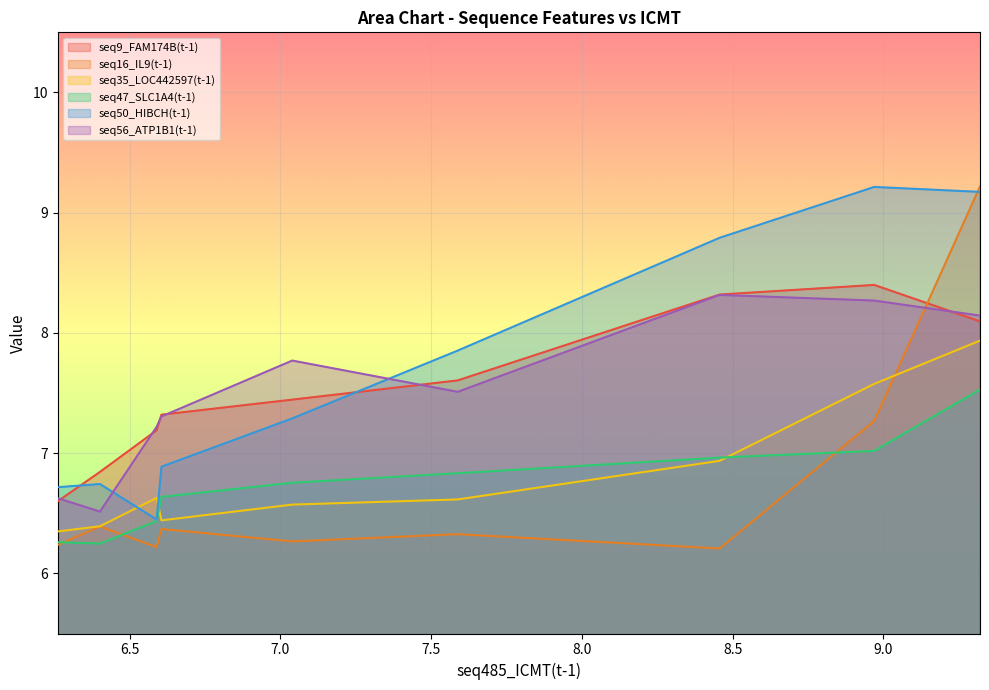

Count the number of categories in the chart.

9